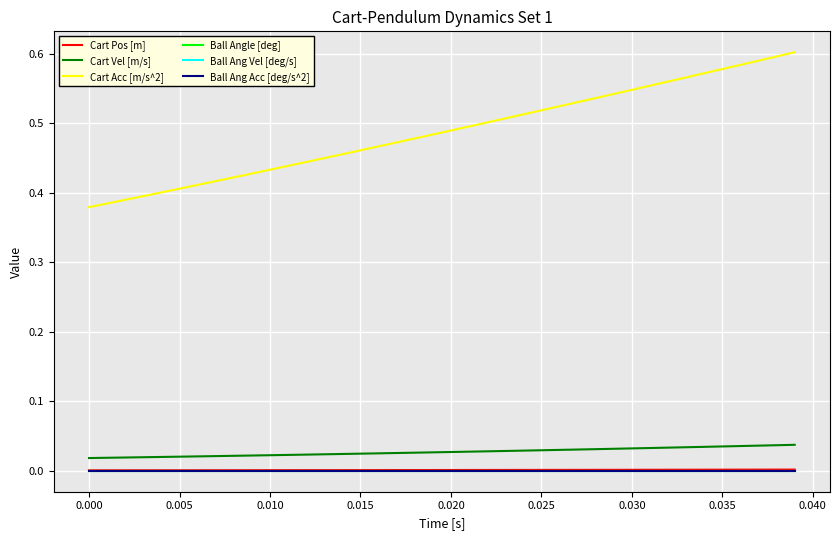

Reading right to left, what are all the values shown in this chart?

Cart Pos [m]: 0.0	0.0	0.0	0.0	0.0	0.0	0.0	0.0	0.0	0.0	0.0	0.0	0.0	0.0	0.0	0.0	0.0	0.0	0.0	0.0	0.0	0.0	0.0	0.0	0.0	0.0	0.0	0.0	0.0	0.0	0.0	0.0	0.0	0.0	0.0	0.0	0.0	0.0	0.0	0.0
Cart Vel [m/s]: 0.0	0.0	0.0	0.0	0.0	0.0	0.0	0.0	0.0	0.0	0.0	0.0	0.0	0.0	0.0	0.0	0.0	0.0	0.0	0.0	0.0	0.0	0.0	0.0	0.0	0.0	0.0	0.0	0.0	0.0	0.0	0.0	0.0	0.0	0.0	0.0	0.0	0.0	0.0	0.0
Cart Acc [m/s^2]: 0.6	0.6	0.6	0.6	0.6	0.6	0.6	0.6	0.6	0.5	0.5	0.5	0.5	0.5	0.5	0.5	0.5	0.5	0.5	0.5	0.5	0.5	0.5	0.5	0.5	0.5	0.4	0.4	0.4	0.4	0.4	0.4	0.4	0.4	0.4	0.4	0.4	0.4	0.4	0.4
Ball Angle [deg]: 0.0	0.0	0.0	0.0	0.0	0.0	0.0	0.0	0.0	0.0	0.0	0.0	0.0	0.0	0.0	0.0	0.0	0.0	0.0	0.0	0.0	0.0	0.0	0.0	0.0	0.0	0.0	0.0	0.0	0.0	0.0	0.0	0.0	0.0	0.0	0.0	0.0	0.0	0.0	0.0
Ball Ang Vel [deg/s]: 0.0	0.0	0.0	0.0	0.0	0.0	0.0	0.0	0.0	0.0	0.0	0.0	0.0	0.0	0.0	0.0	0.0	0.0	0.0	0.0	0.0	0.0	0.0	0.0	0.0	0.0	0.0	0.0	0.0	0.0	0.0	0.0	0.0	0.0	0.0	0.0	0.0	0.0	0.0	0.0
Ball Ang Acc [deg/s^2]: 0.0	0.0	0.0	0.0	0.0	0.0	0.0	0.0	0.0	0.0	0.0	0.0	0.0	0.0	0.0	0.0	0.0	0.0	0.0	0.0	0.0	0.0	0.0	0.0	0.0	0.0	0.0	0.0	0.0	0.0	0.0	0.0	0.0	0.0	0.0	0.0	0.0	0.0	0.0	0.0